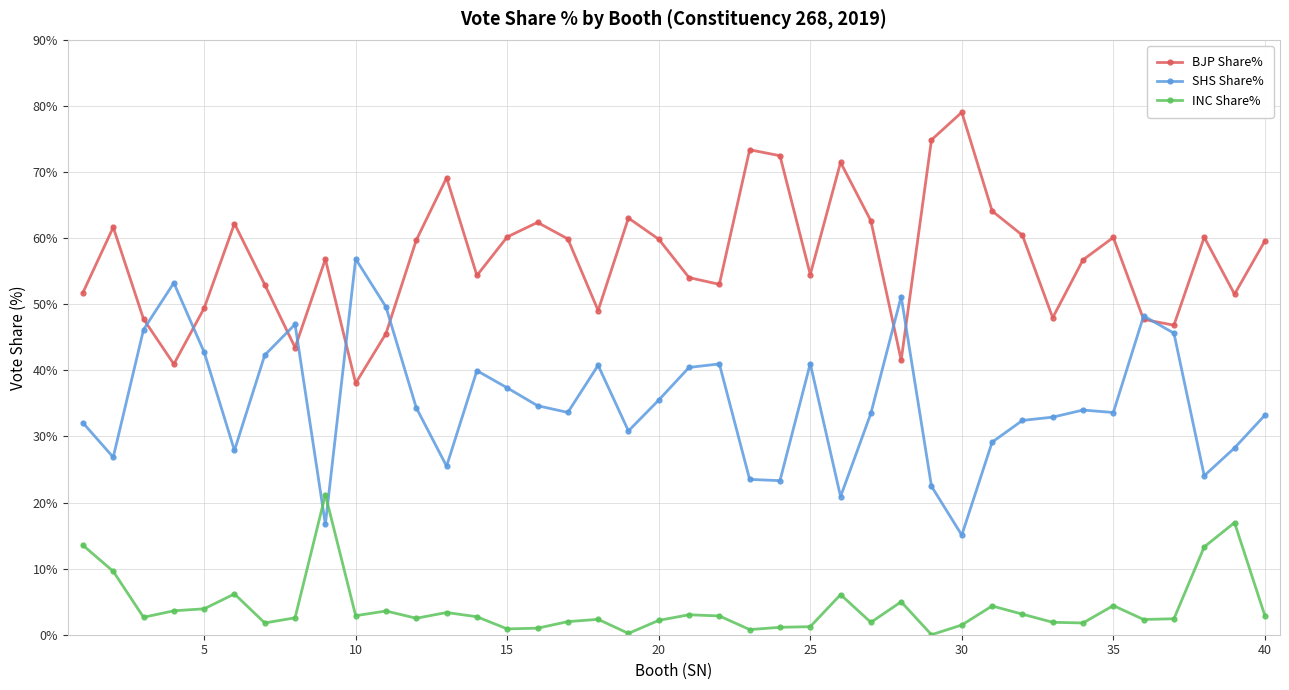

Rank the series by their average value, from highest to lowest.

BJP Share%, SHS Share%, INC Share%